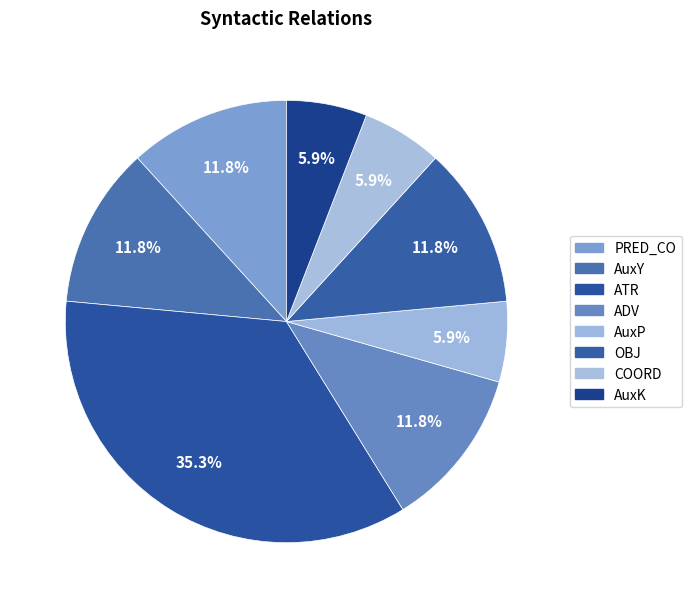

Between ATR and AuxY, which is larger?

ATR